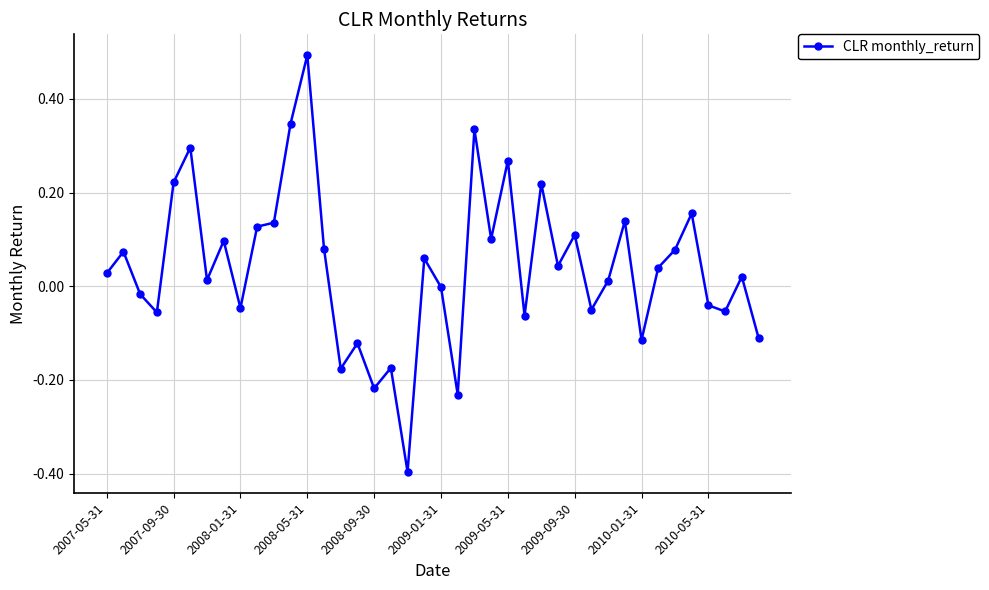

What is the smallest value displayed?

-0.4